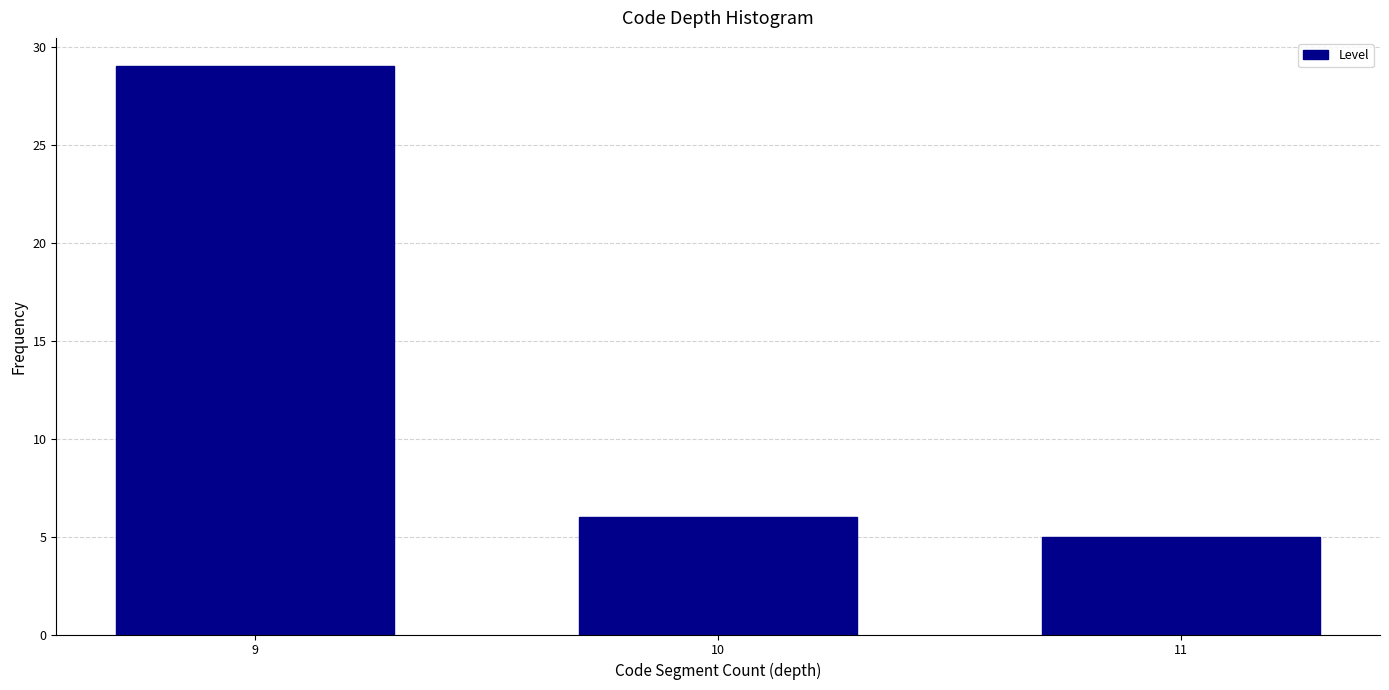

Reading right to left, list all the values displayed in this chart.

11=5	10=6	9=29